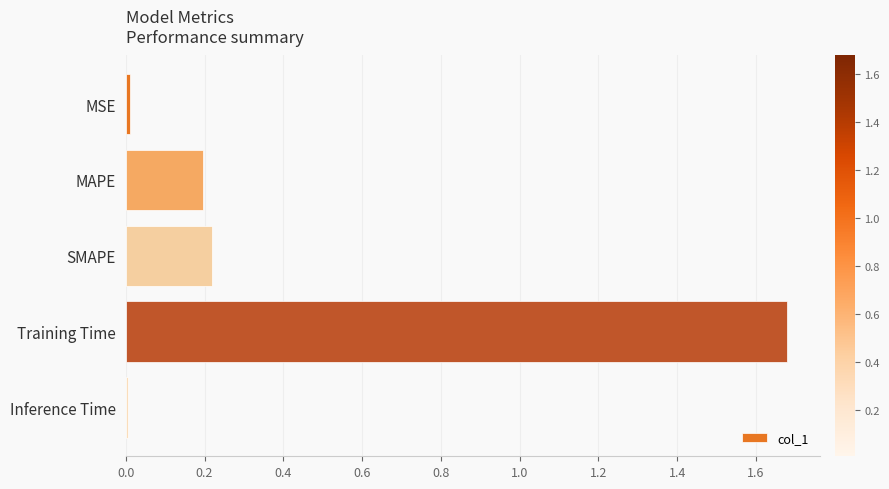

What is the sum of all values?

2.1